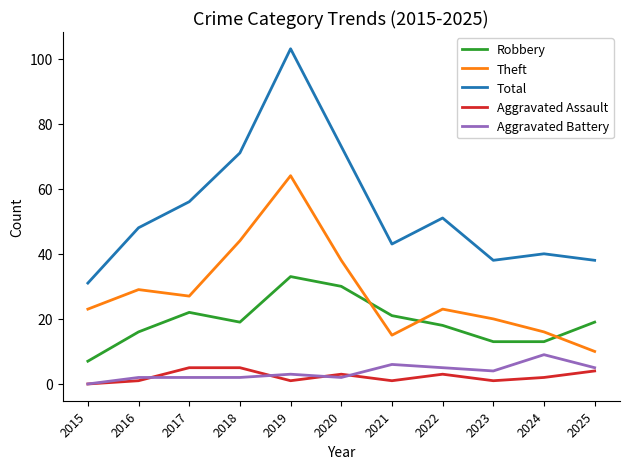

Count the number of categories in the chart.

11